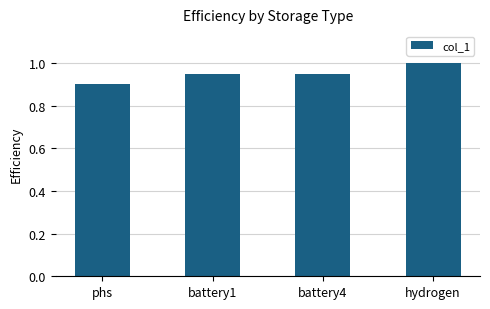

Is it true that the value at hydrogen is 1.0?

True